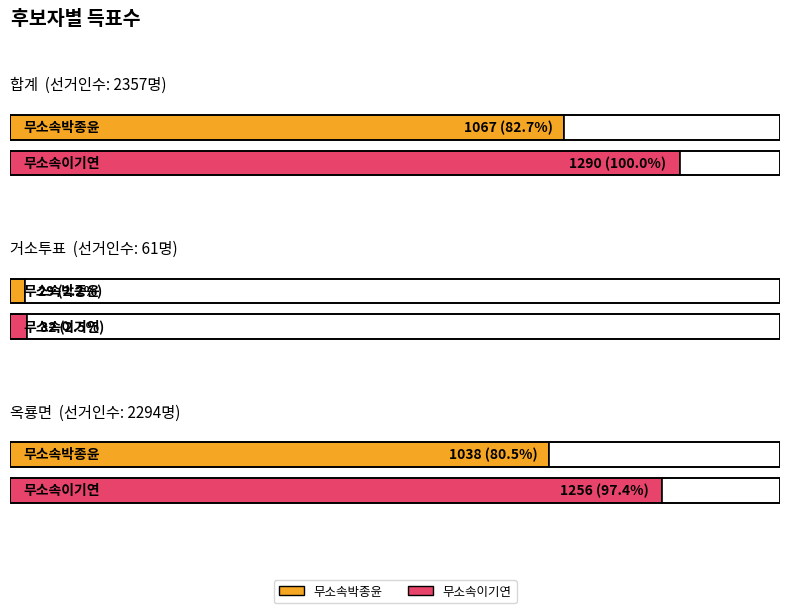

What is the label of the 1st bar from the left?

합계